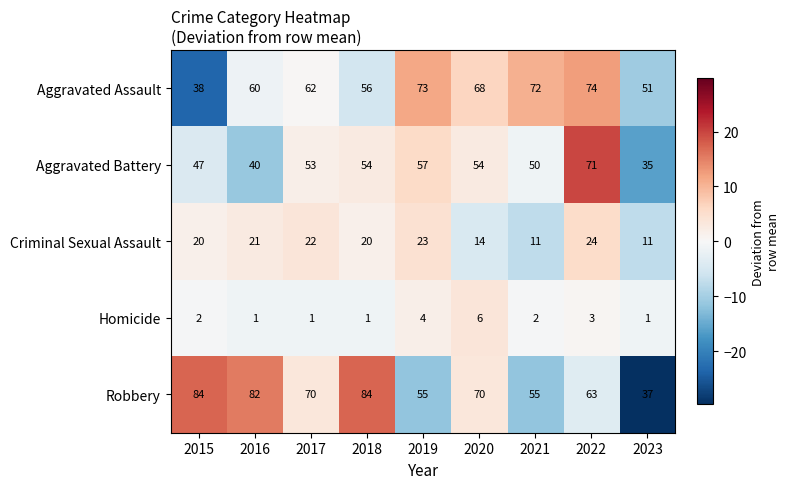

At how many categories does at least one series exceed 3?

9